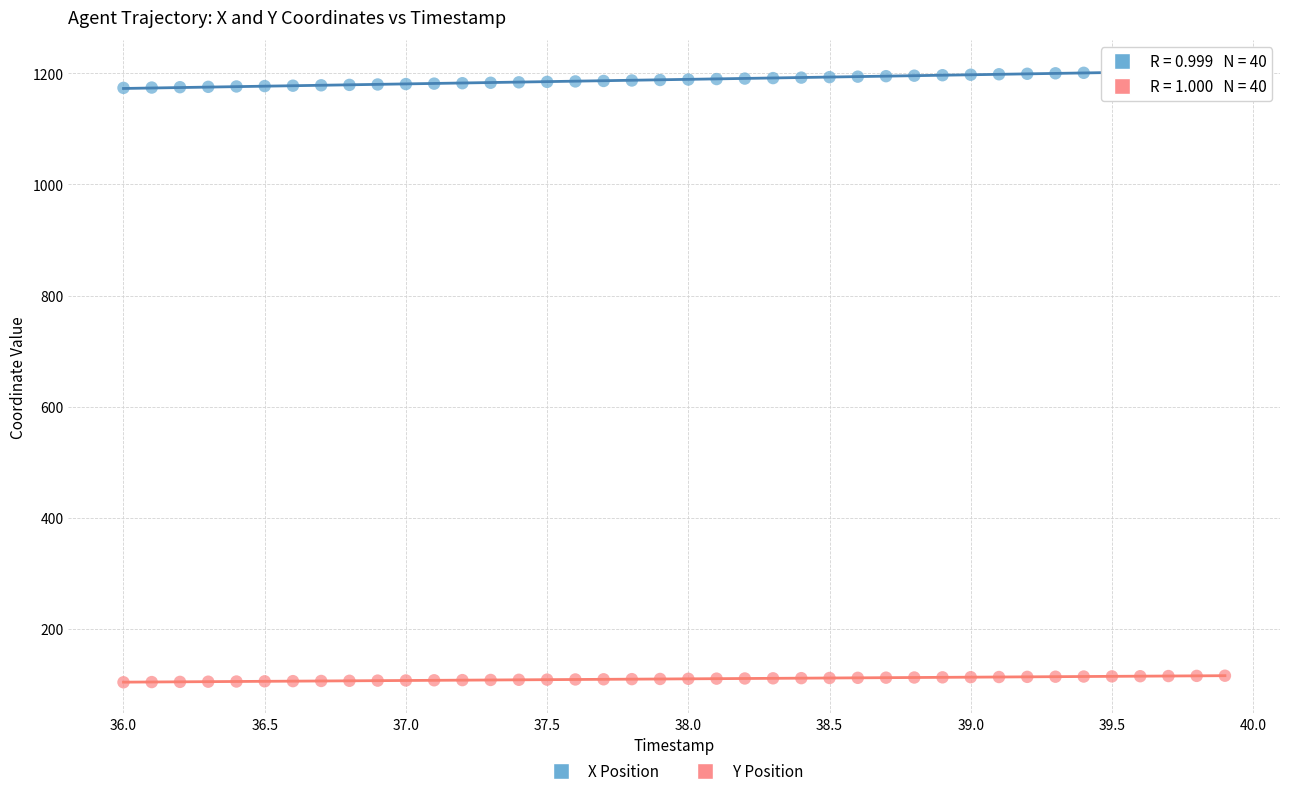

Which series reaches the minimum Y coordinate?

Y Position